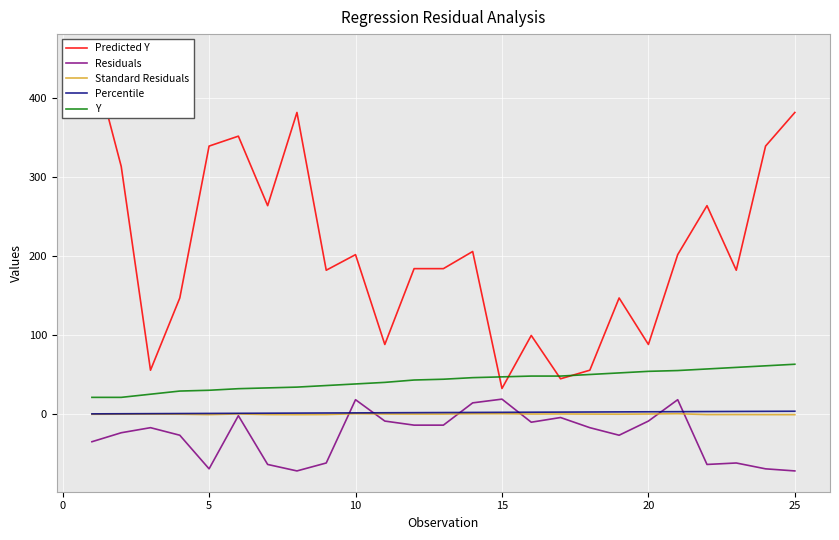

What is the minimum value shown in the chart?

-72.3